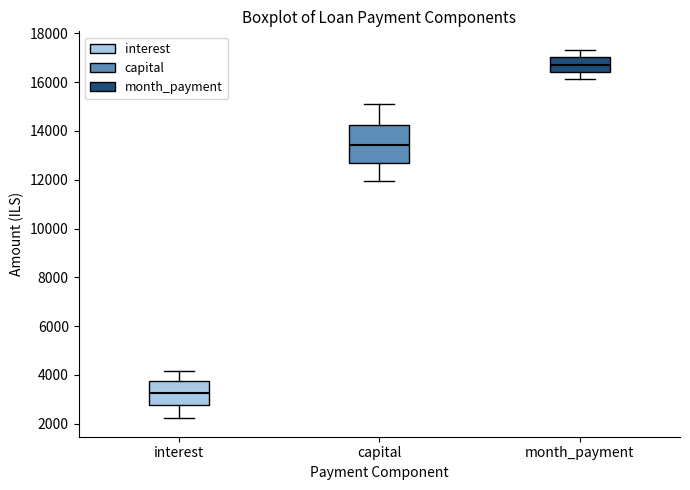

Where does the lower whisker of the box for month_payment end on the y-axis? The values are not printed on the chart, so give them approximately, as read against the axis.

16200